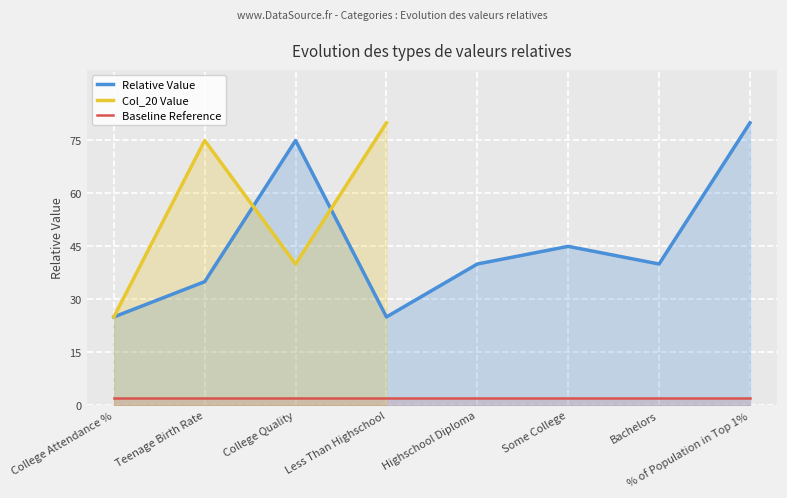

The value of Relative Value at Bachelors is 62. True or false?

False